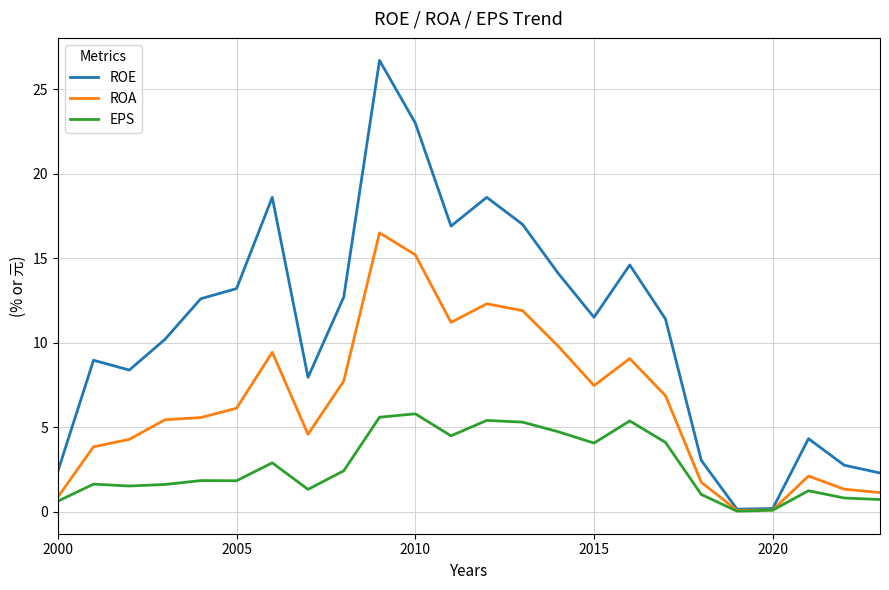

Which series has the largest range (max minus min)?

ROE